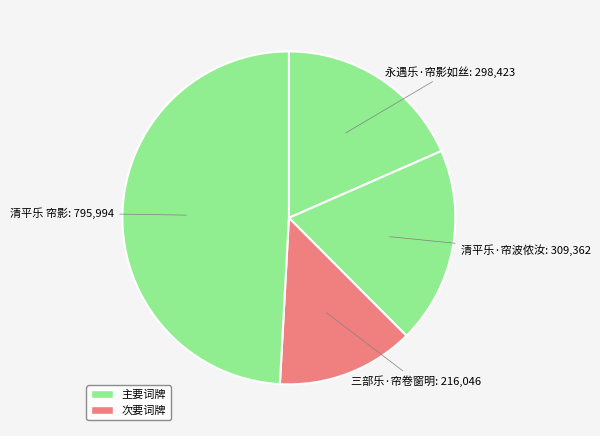

Is it true that 清平乐·帘波侬汝 is 19% of the pie?

True